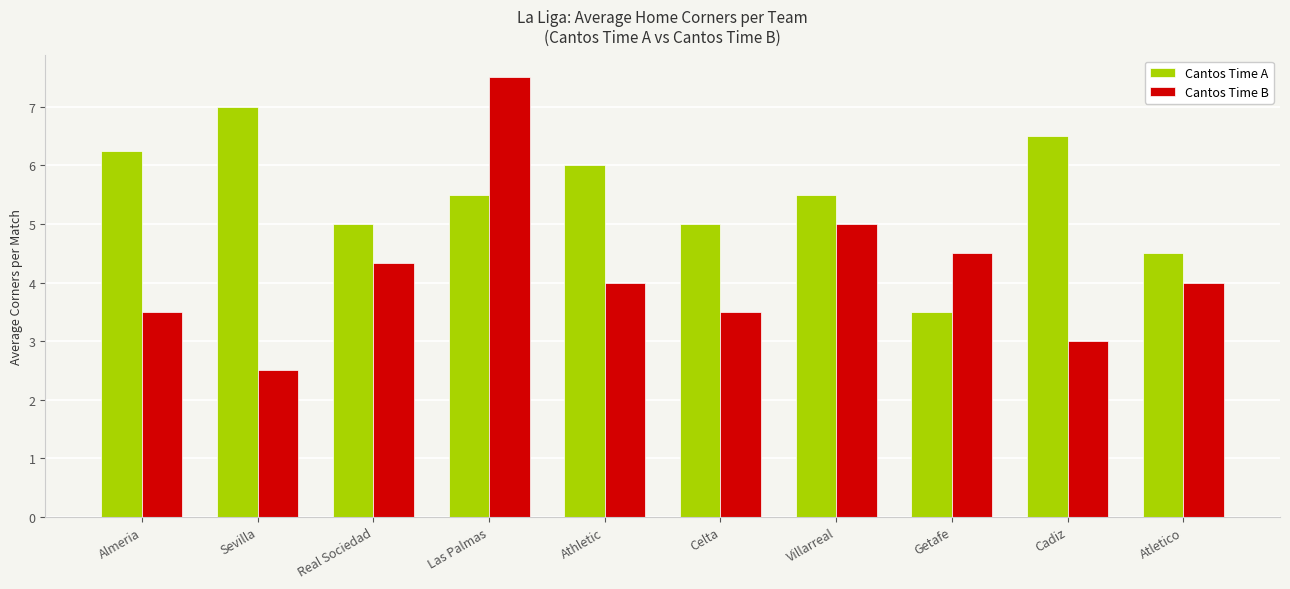

What is the difference between the highest and lowest values at Cadiz?

3.5